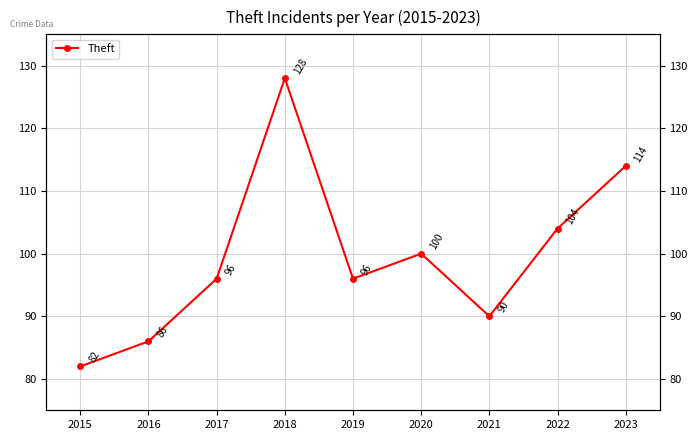

Rank the categories by value from lowest to highest.

2015, 2016, 2021, 2017, 2019, 2020, 2022, 2023, 2018